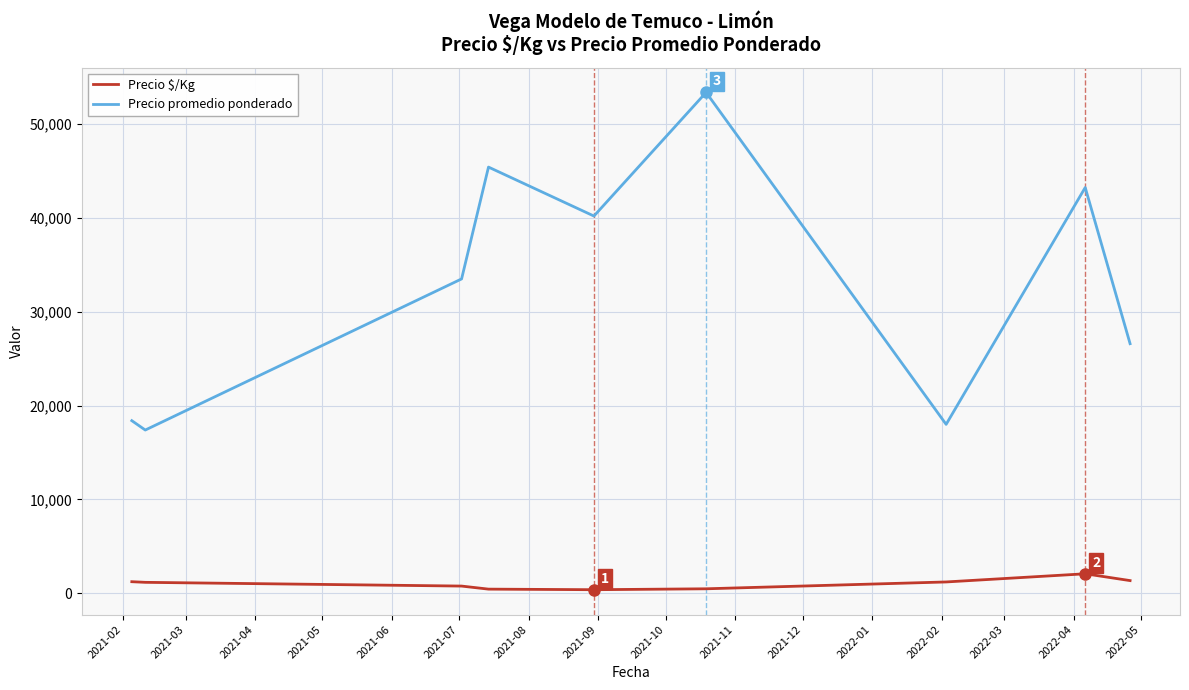

How many series are shown in this chart?

2